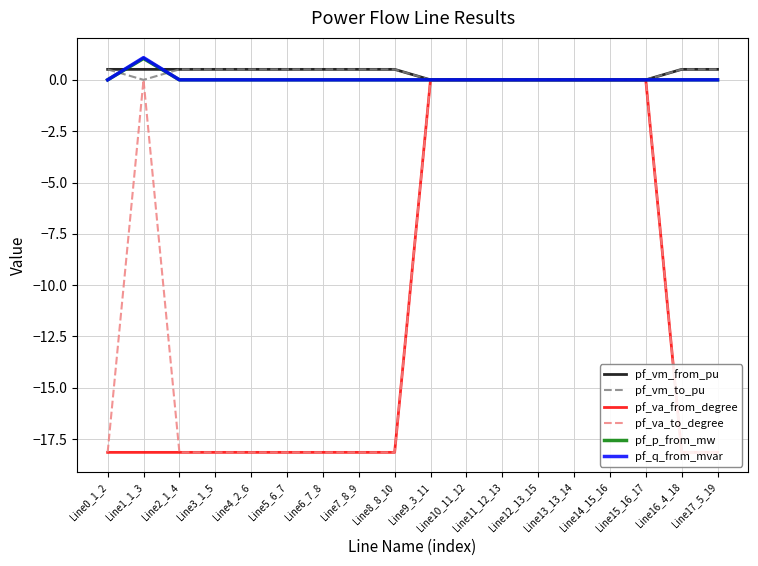

What is the maximum value for pf_vm_to_pu?

0.5